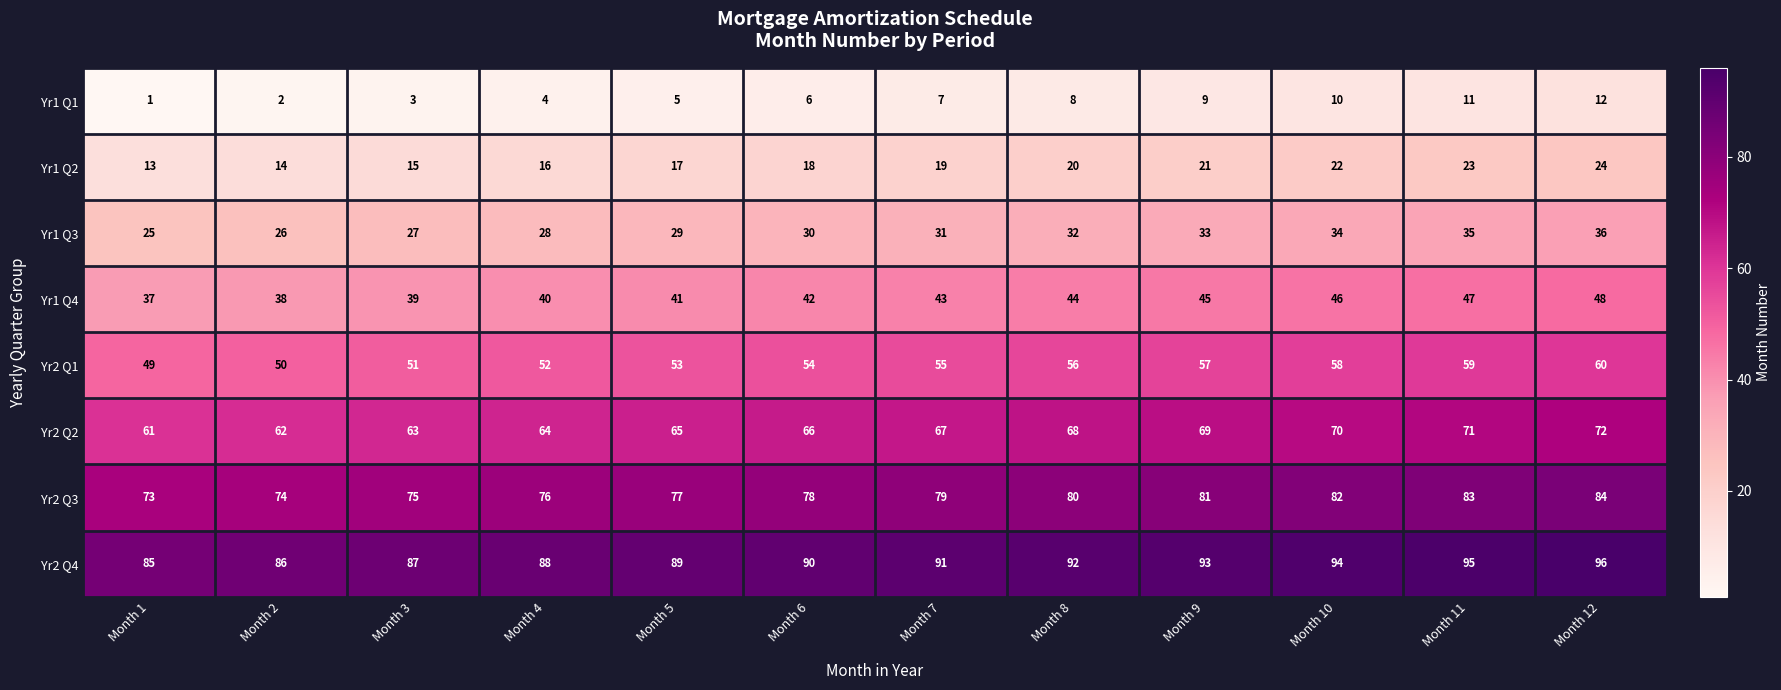

What is the spread (max minus min) of values at Month 2?

84